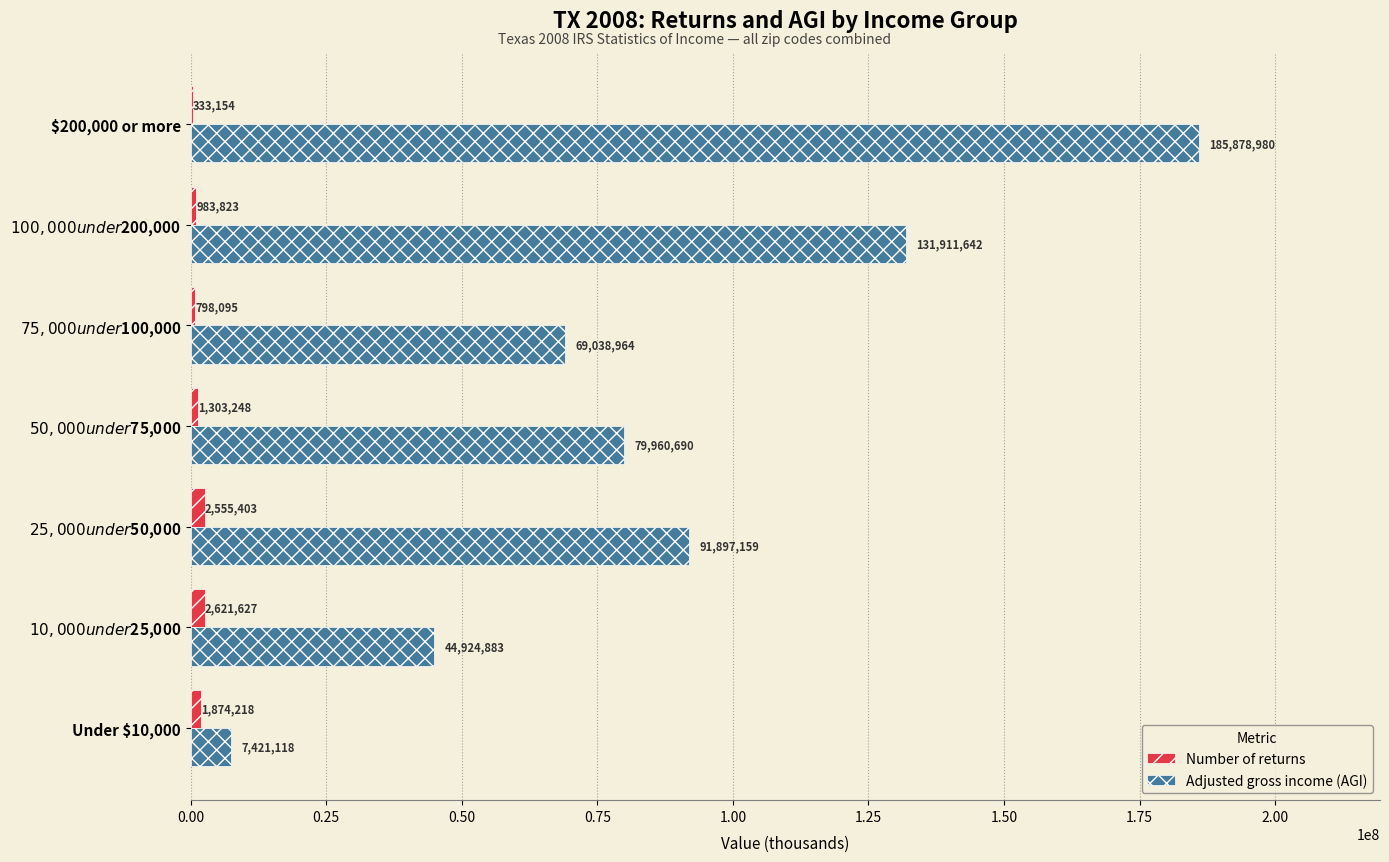

How many Adjusted gross income (AGI) values are between 44924883 and 131911642?

5